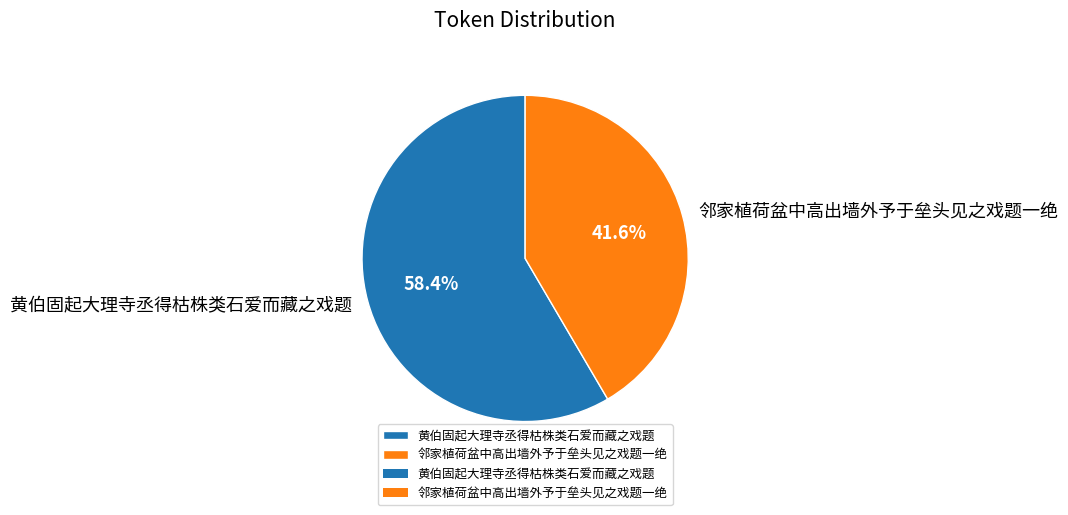

To the nearest percent, what portion does 邻家植荷盆中高出墙外予于垒头见之戏题一绝 represent?

42%